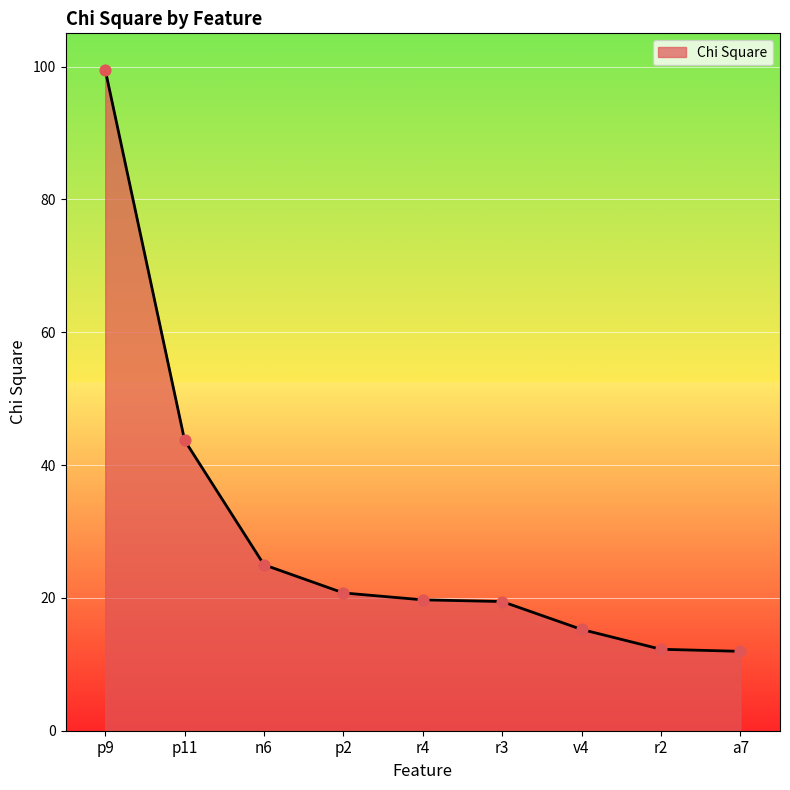

What is the ratio of the value at p2 to the value at r4?

1.1